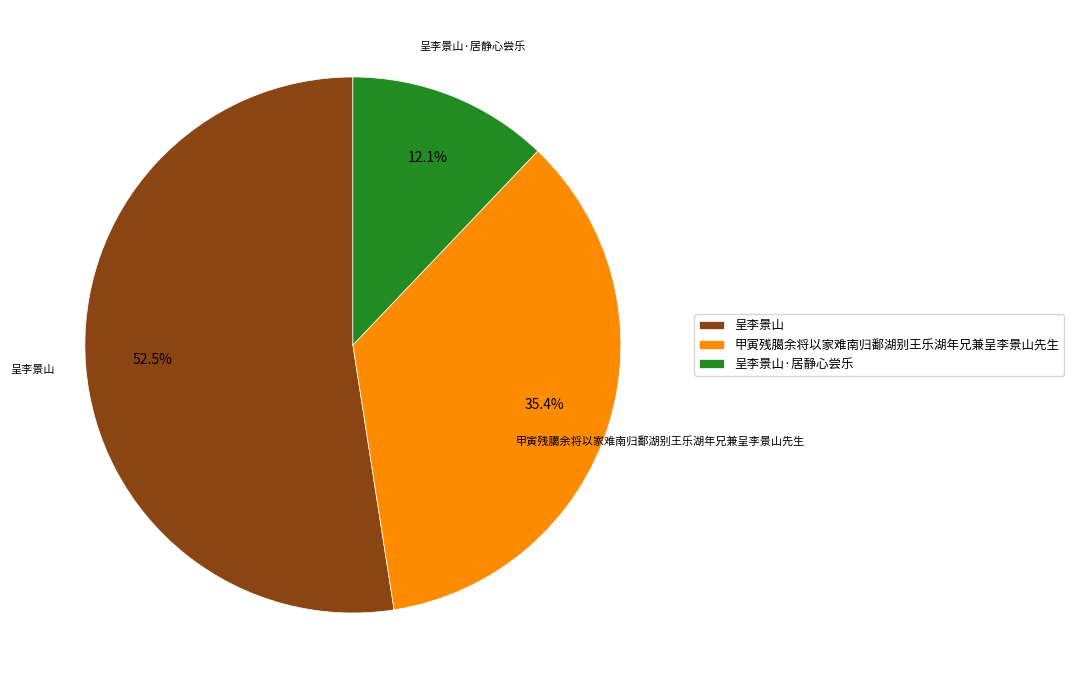

The 呈李景山 slice represents 64% of the pie. True or false?

False